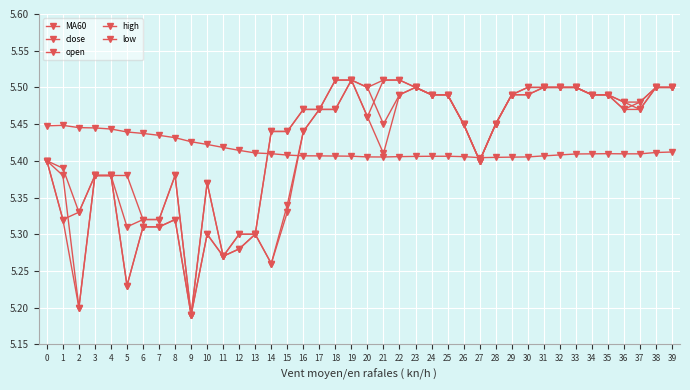

How many intersections are there between close and open?

3